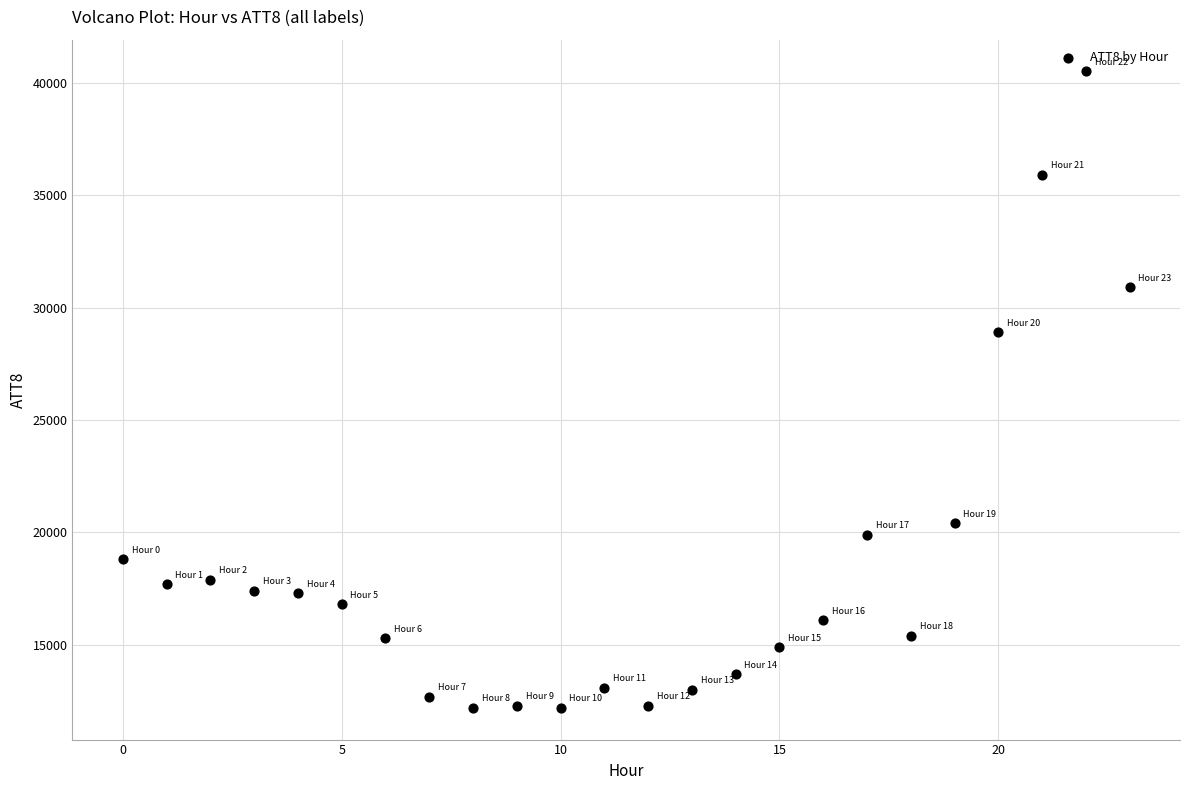

What is the range of Y values (max minus min)?

28300